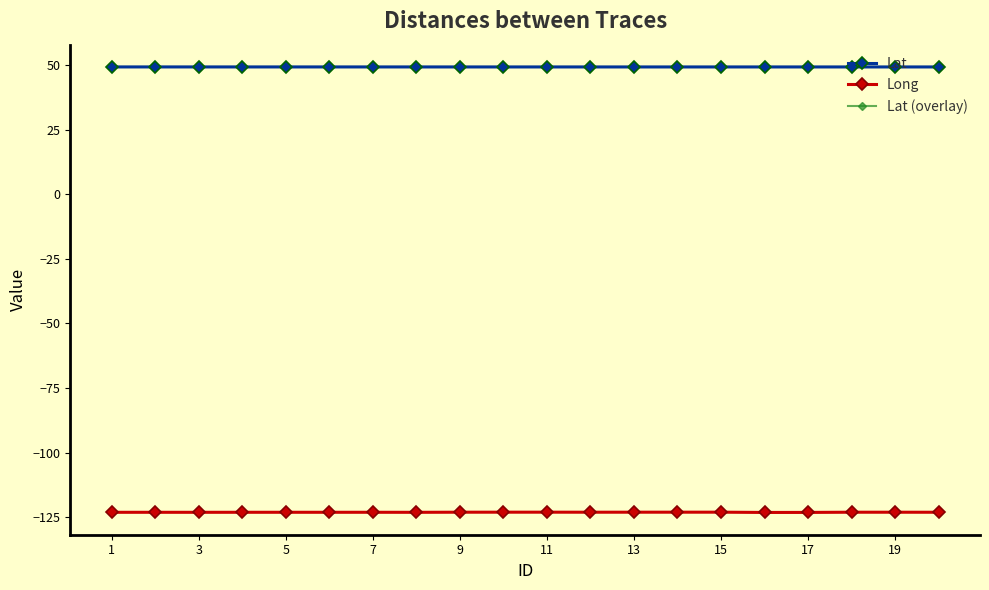

What is the average value of the Lat series?

49.3